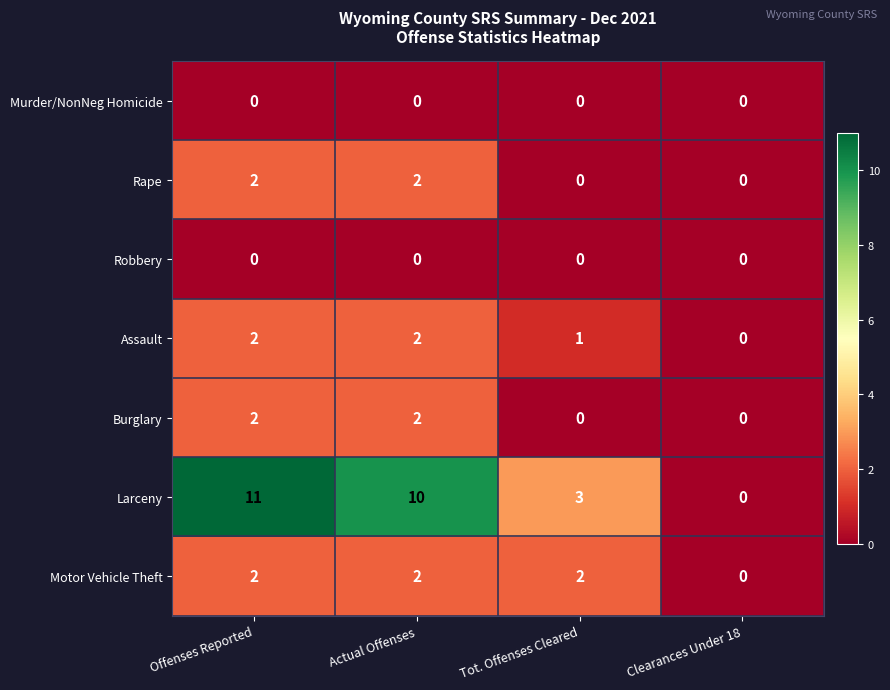

True or false: Assault has a value of 0 at Tot. Offenses Cleared.

False